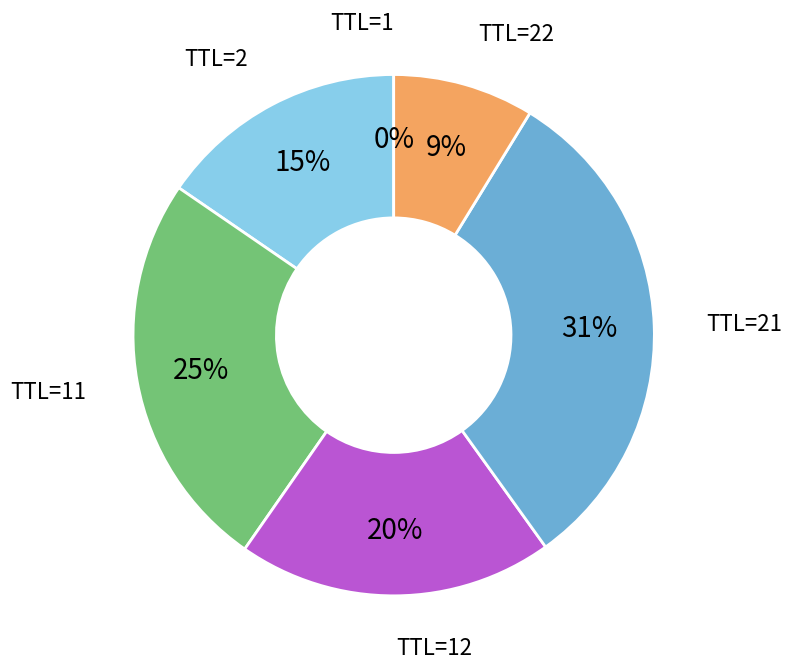

To the nearest percent, what is the difference between the largest and smallest slice percentages?

31%